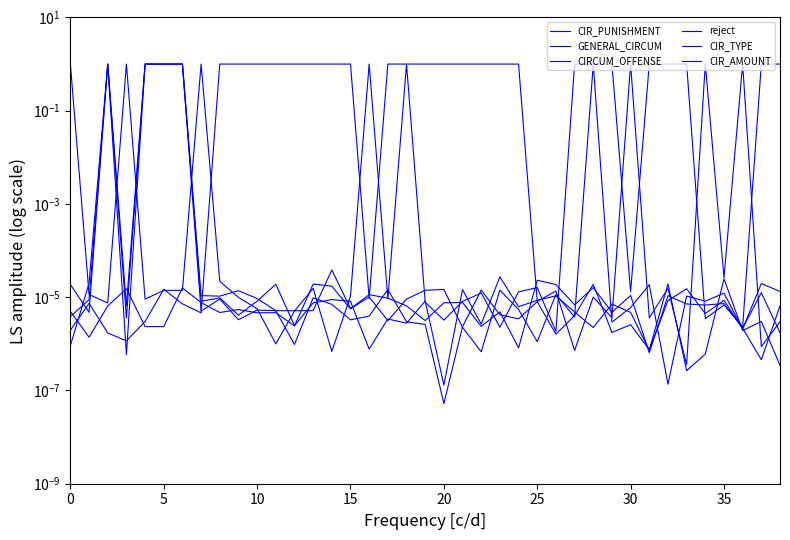

True or false: GENERAL_CIRCUM has a value of 1.6 at 10.

False